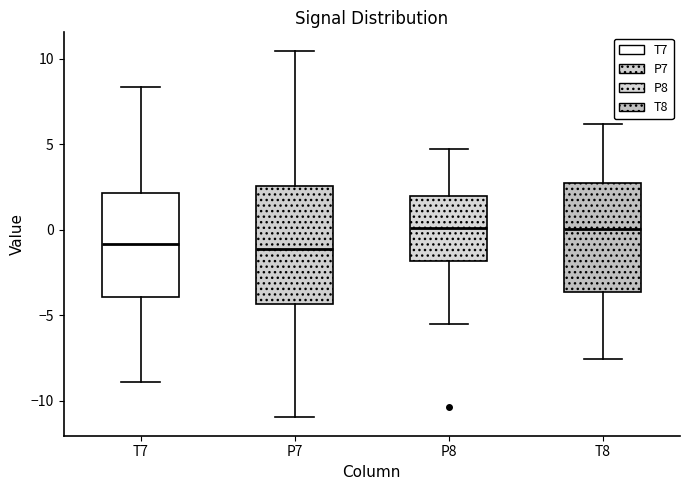

Reading left to right, transcribe this box plot: for each box, give where its median line is, the range the box spans, and where its two whiskers end, as read against the y-axis. The values are not printed on the chart, so give them approximately, as read against the axis.

T7: median -1.0, box -4.0 to 2.0, whiskers -9.0 to 8.5
P7: median -1.0, box -4.5 to 2.5, whiskers -11.0 to 10.5
P8: median 0.0, box -2.0 to 2.0, whiskers -5.5 to 4.5
T8: median 0.0, box -3.5 to 3.0, whiskers -7.5 to 6.0